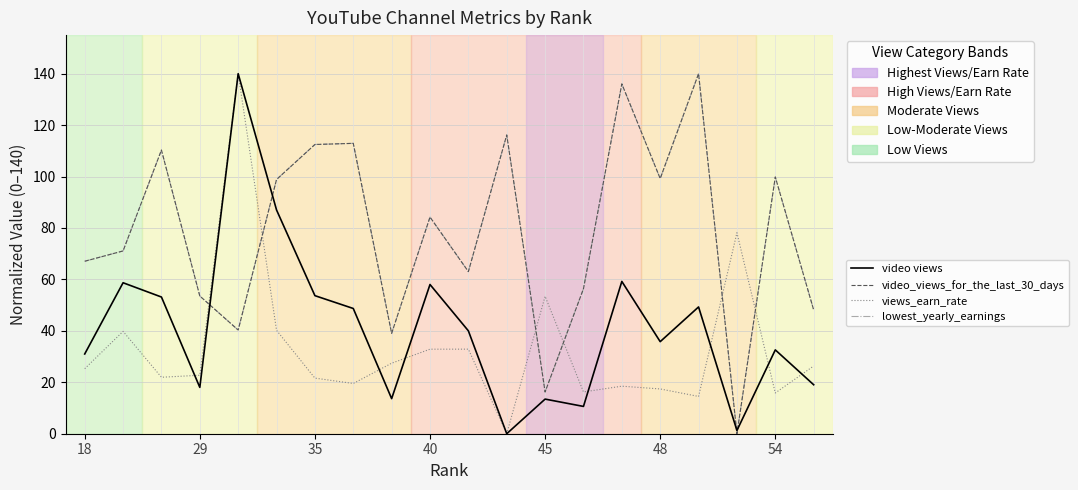

Which series ends up on top after the final intersection of video_views_for_the_last_30_days and views_earn_rate?

video_views_for_the_last_30_days